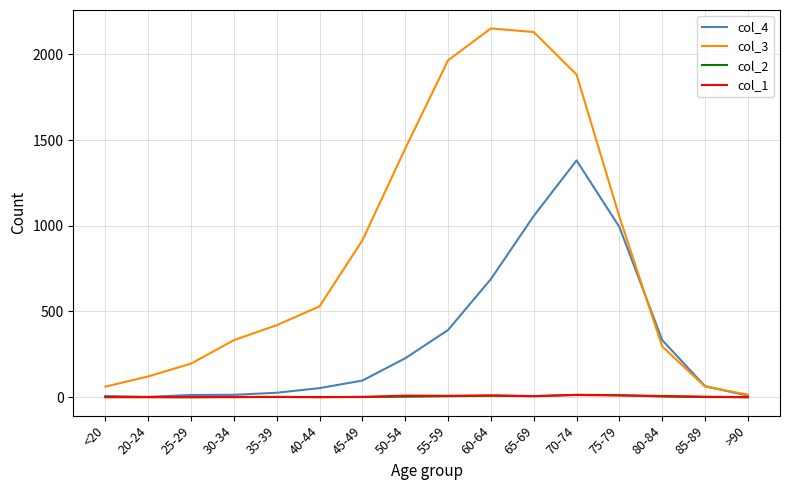

Which series has the largest total across all categories?

col_3